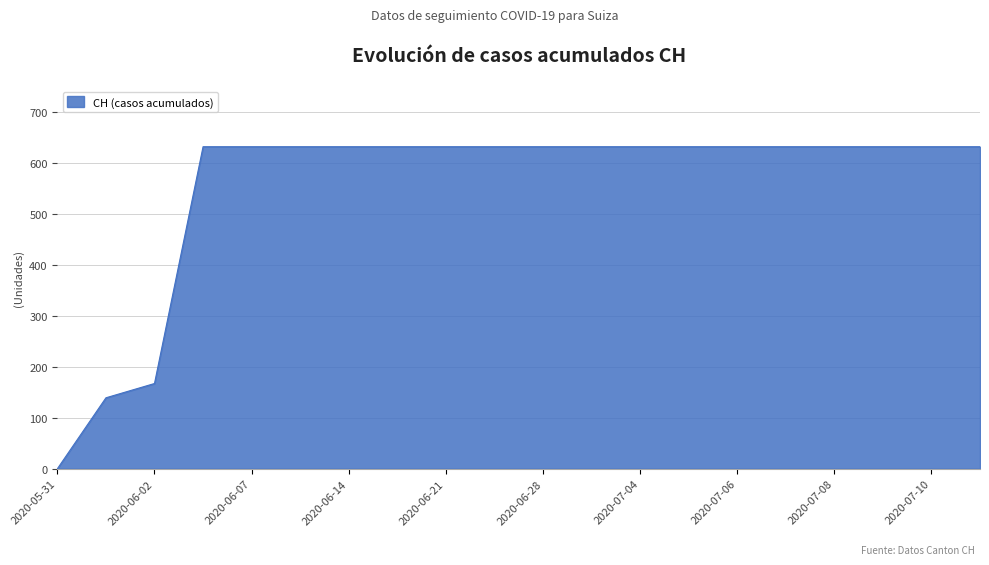

What is the greatest value displayed?

631